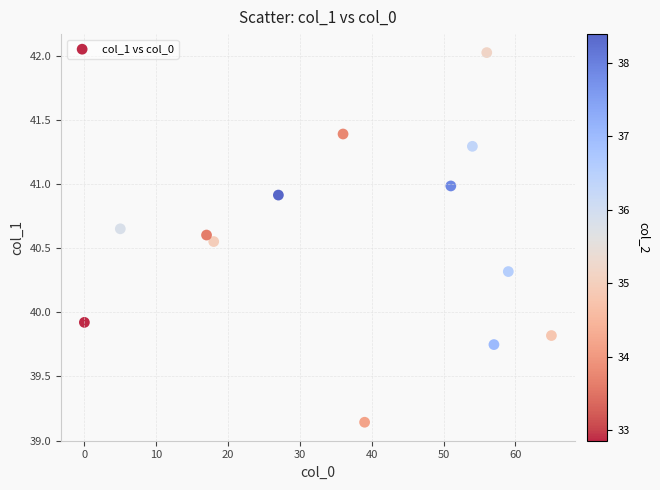

What is the range of Y values (max minus min)?

2.9